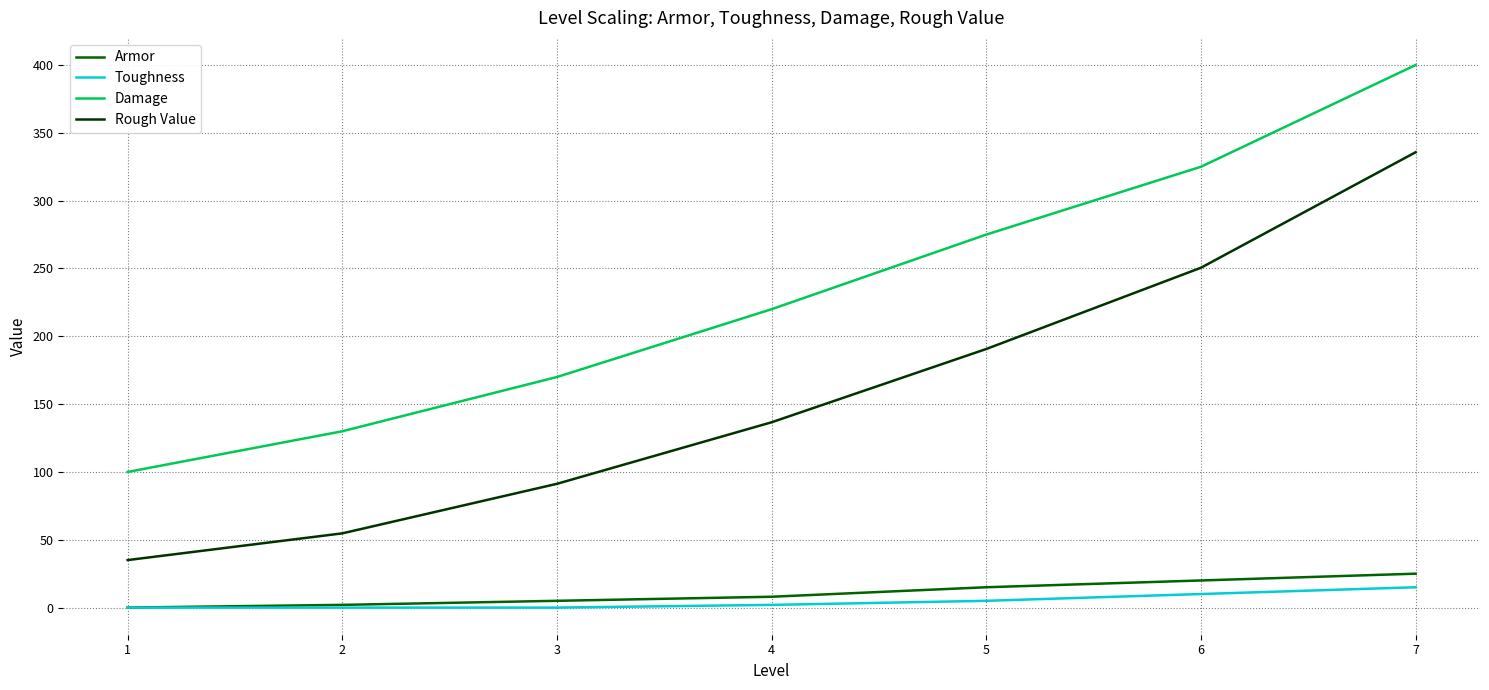

Which series changed the most between 2 and 7?

Rough Value